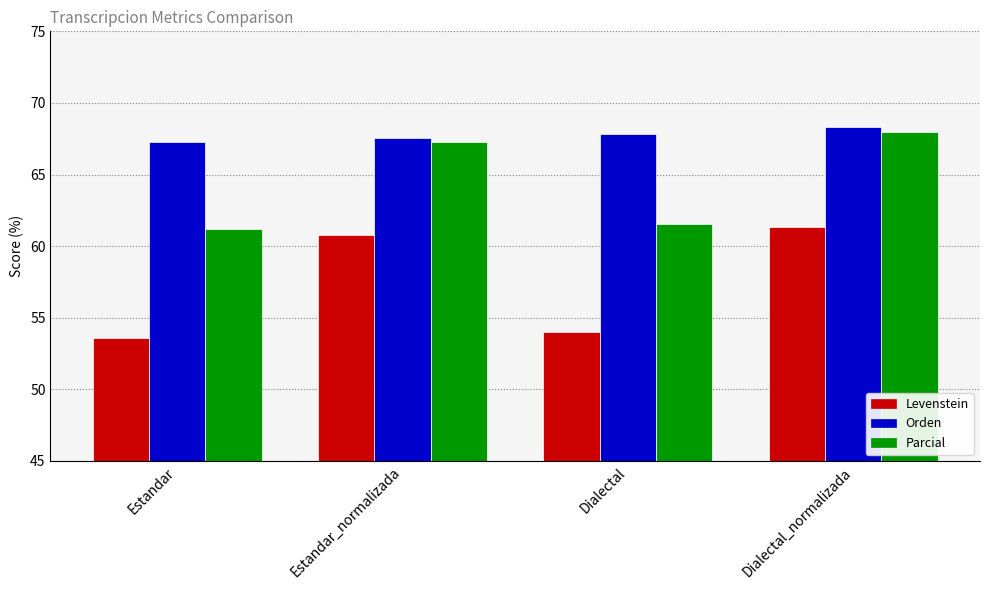

At which label does Levenstein first exceed 60?

Estandar_normalizada